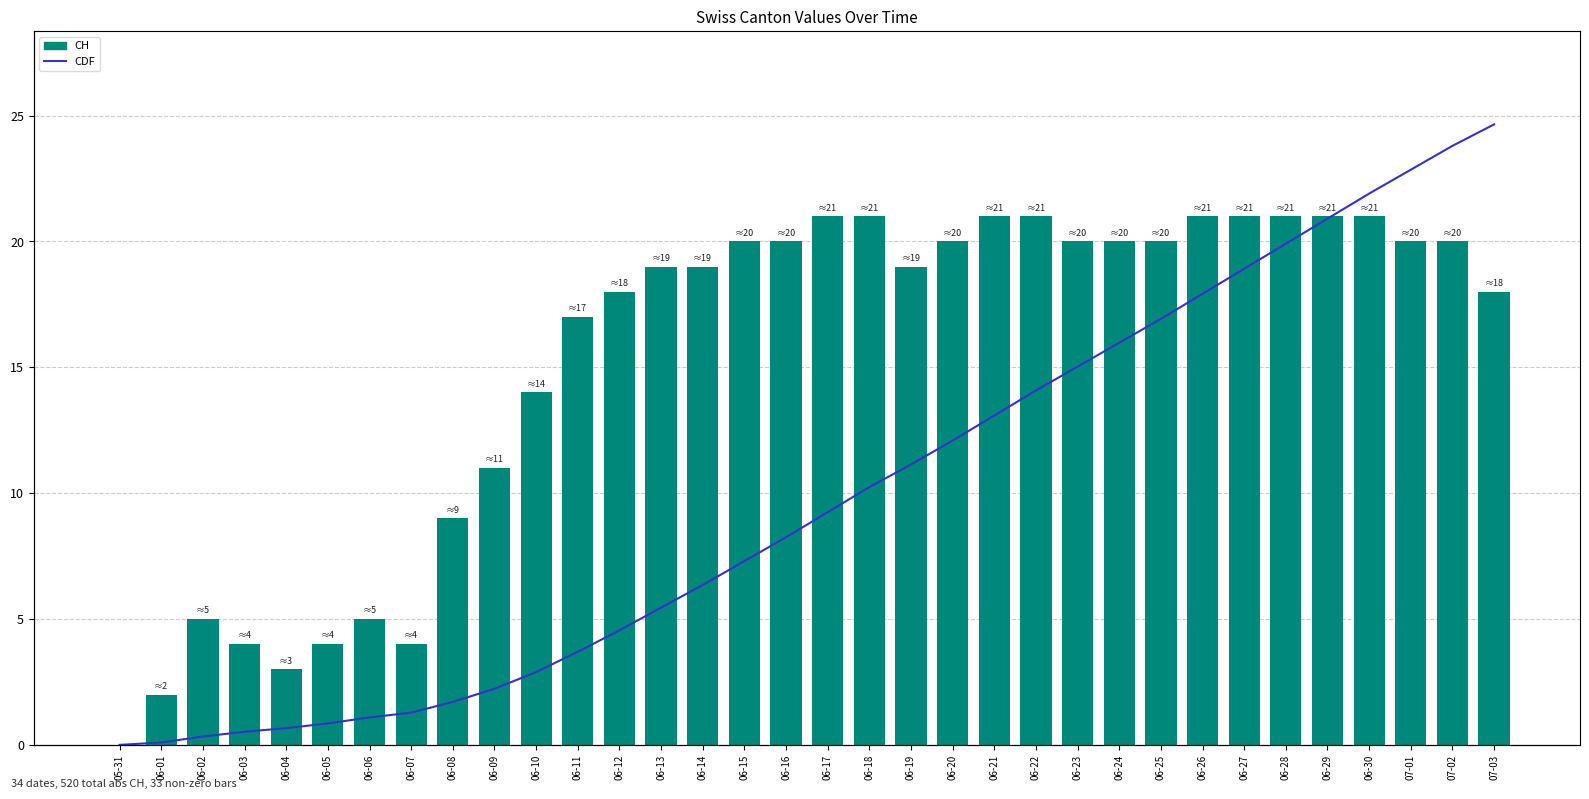

What value does the CDF series have at 06-08?

1.9